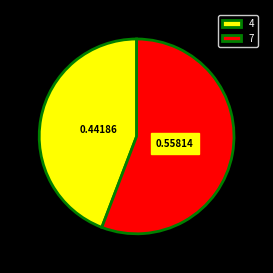

The 4 slice represents 36% of the pie. True or false?

False